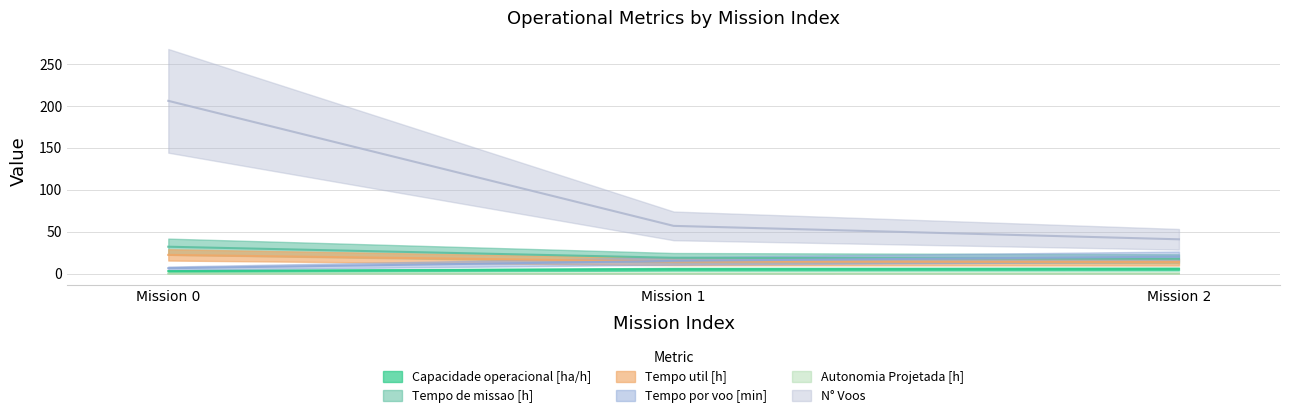

True or false: Capacidade operacional [ha/h] has a value of 1.2 at Mission 2.

False